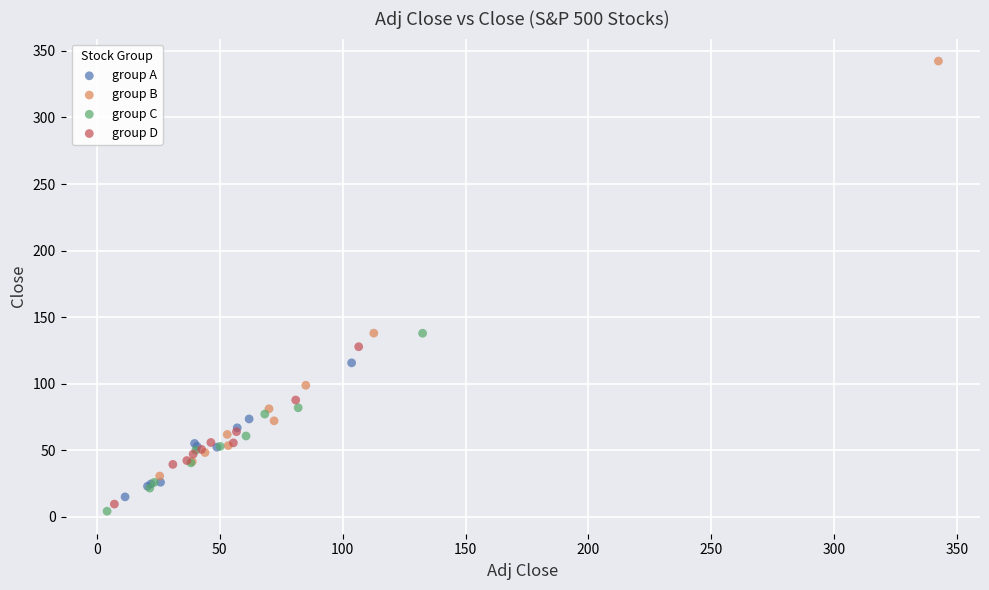

Which series reaches the maximum Y coordinate?

group B